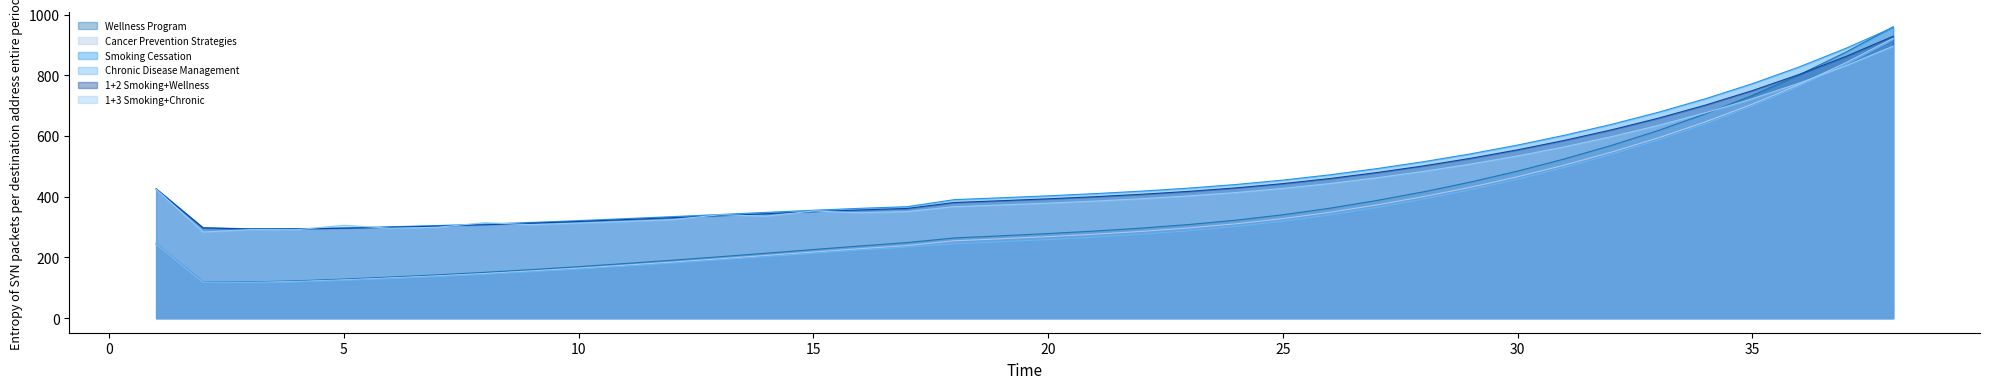

What is the smallest value displayed?

116.6